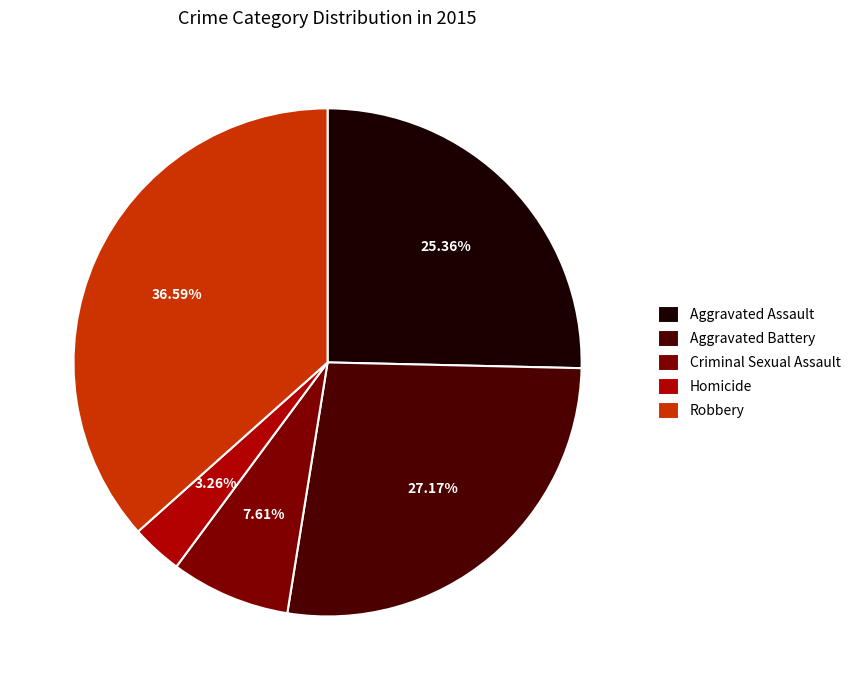

Combined, what portion of the pie is Homicide and Robbery?

39.9%